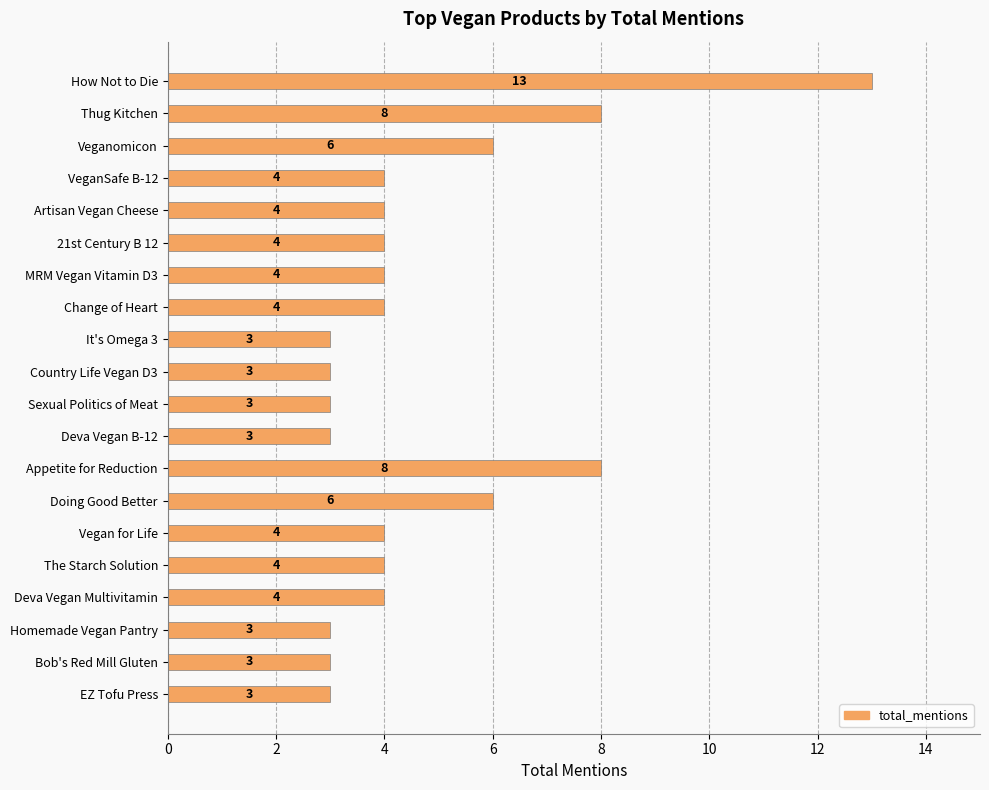

What is the smallest value displayed?

3